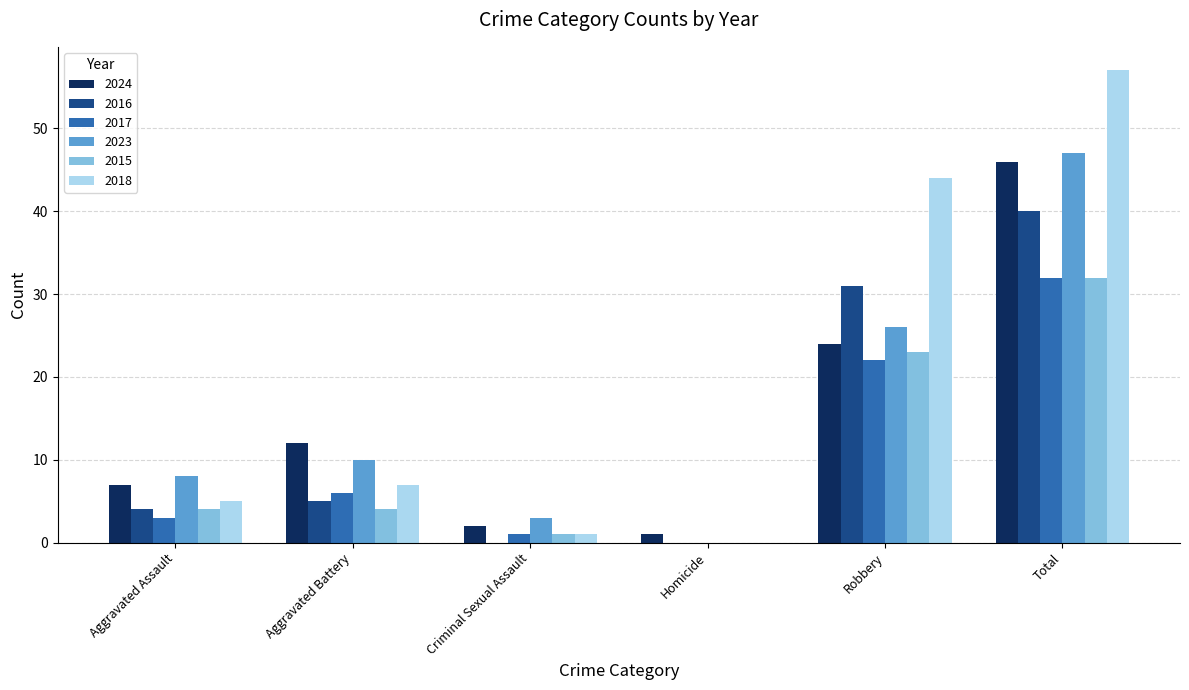

Read the 2015 value at Aggravated Assault.

4